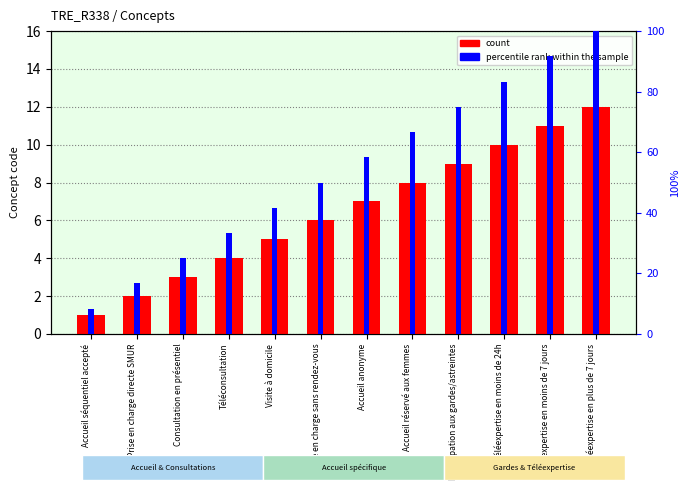

Reading left to right, transcribe all the data shown in this chart.

count: 1.0	2.0	3.0	4.0	5.0	6.0	7.0	8.0	9.0	10.0	11.0	12.0
percentile rank within the sample: 8.3	16.7	25.0	33.3	41.7	50.0	58.3	66.7	75.0	83.3	91.7	100.0